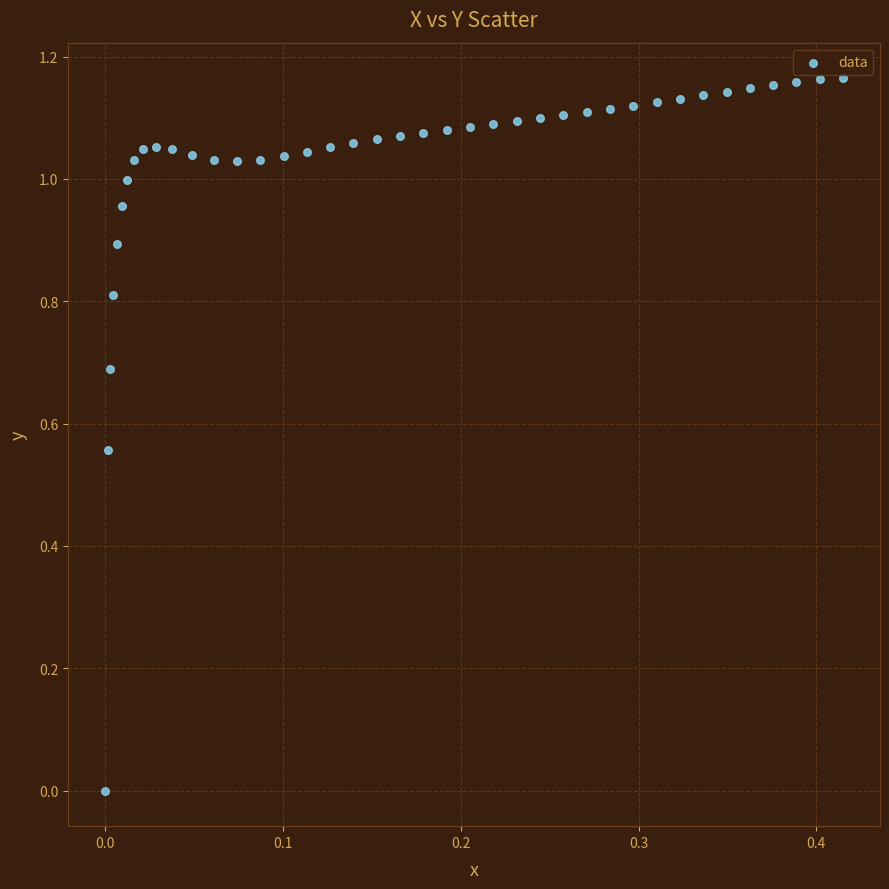

What is the range of X values (max minus min)?

0.4